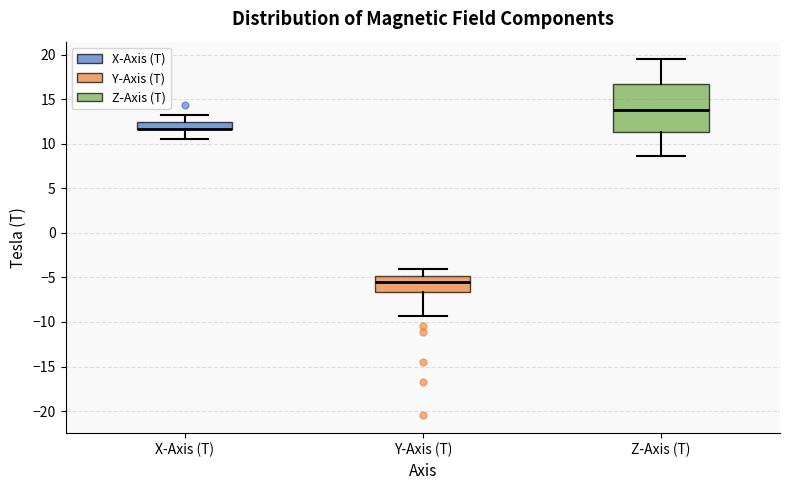

Reading left to right, read every box against the y-axis: the position of its median line, the range the box covers, and the ends of its whiskers. The values are not printed on the chart, so give them approximately, as read against the axis.

X-Axis (T): median 11.5 (drawn on the box's lower edge), box 11.5 to 12.5, whiskers 10.5 to 13.0
Y-Axis (T): median -5.5, box -6.5 to -5.0, whiskers -9.5 to -4.0
Z-Axis (T): median 14.0, box 11.5 to 17.0, whiskers 8.5 to 19.5